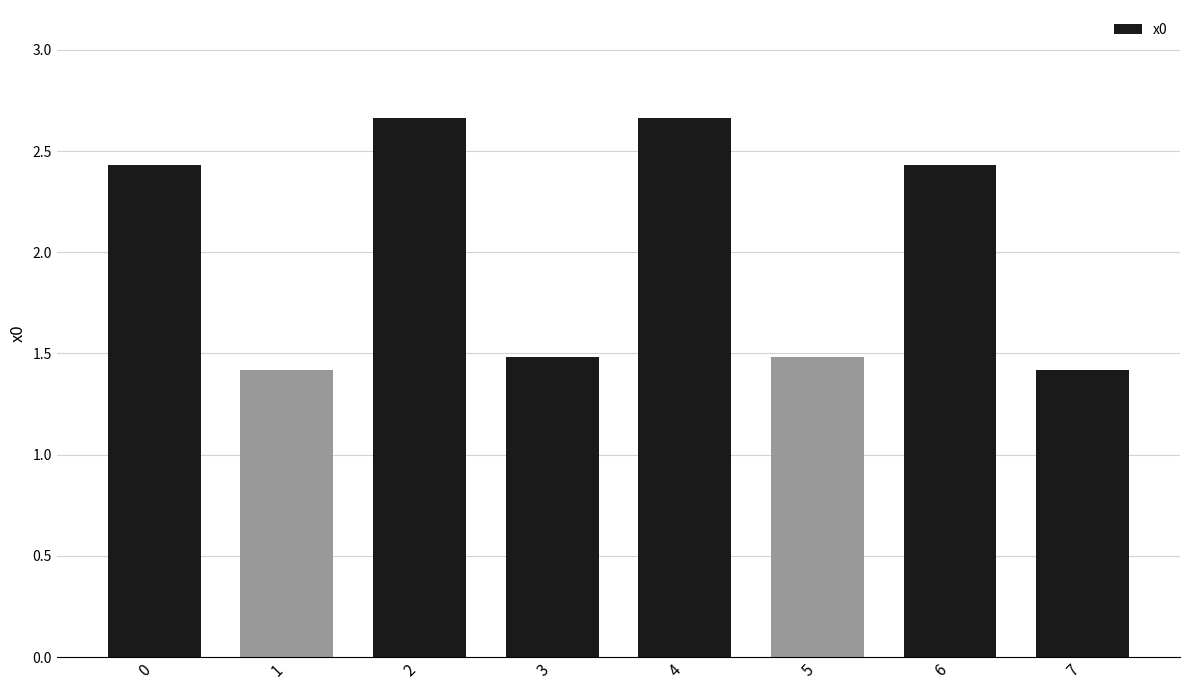

How many values exceed 2?

4